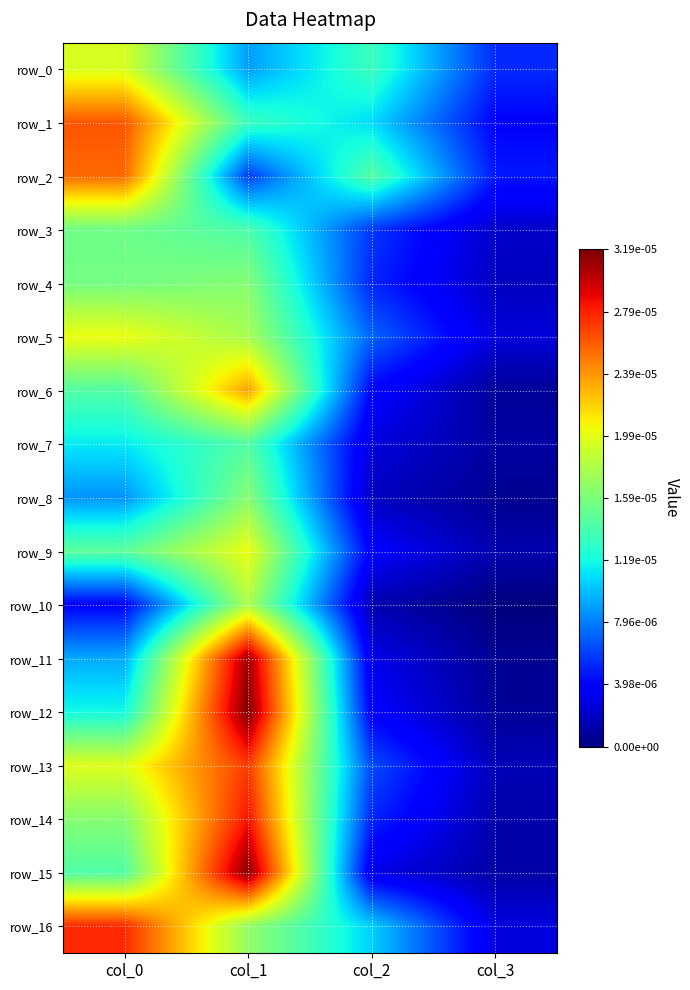

At how many categories does at least one series exceed 0?

4